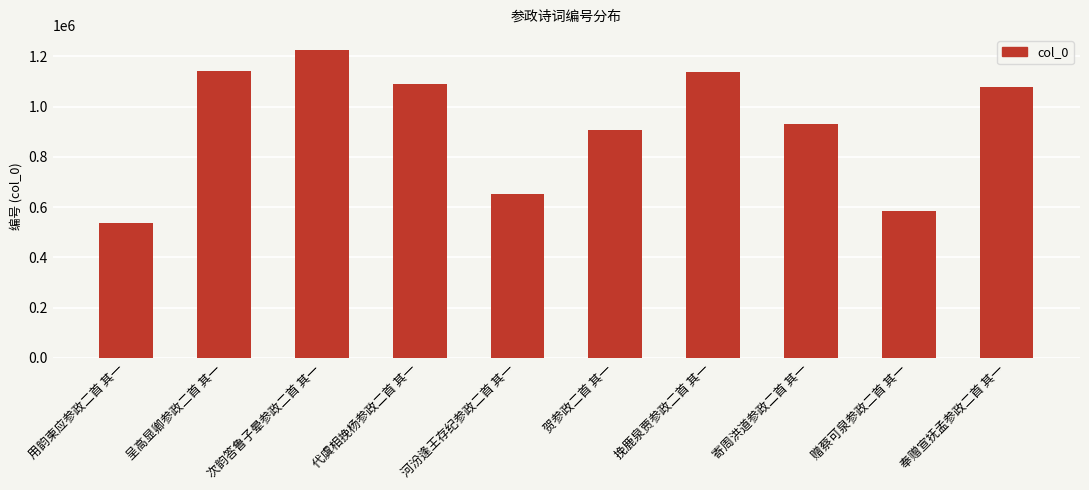

What is the difference between the values at 次韵答鲁子晕参政二首 其一 and 奉赠宣抚孟参政二首 其一?

145683